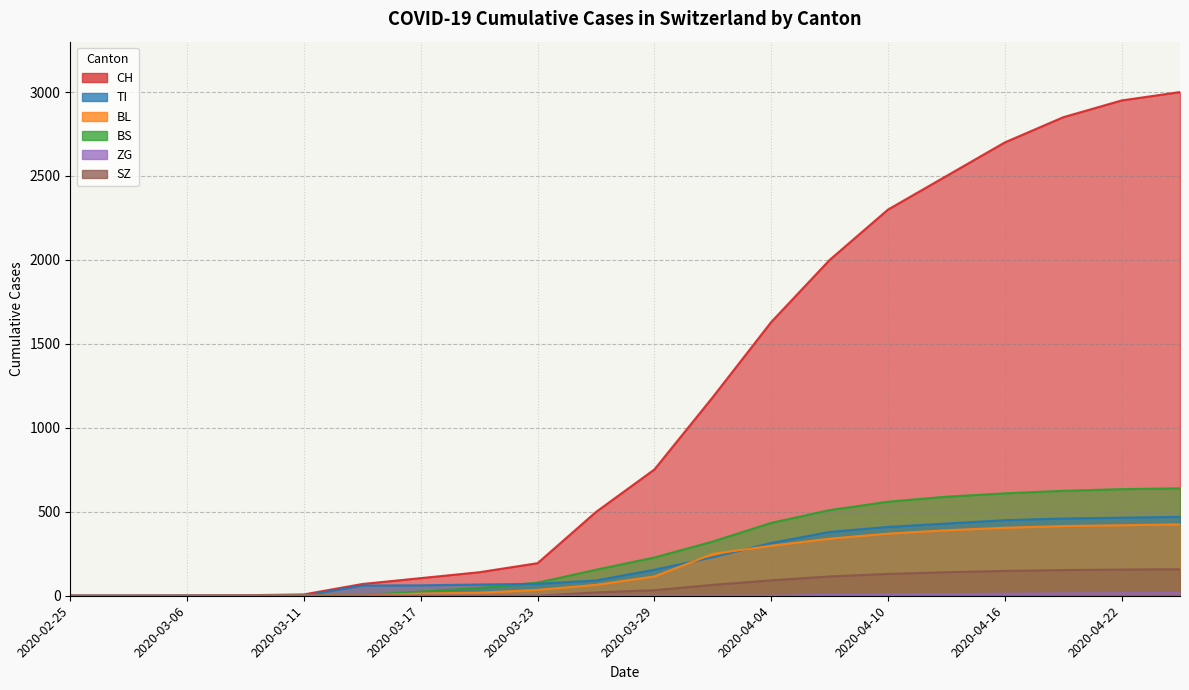

What position from the right is 2020-03-06?

18